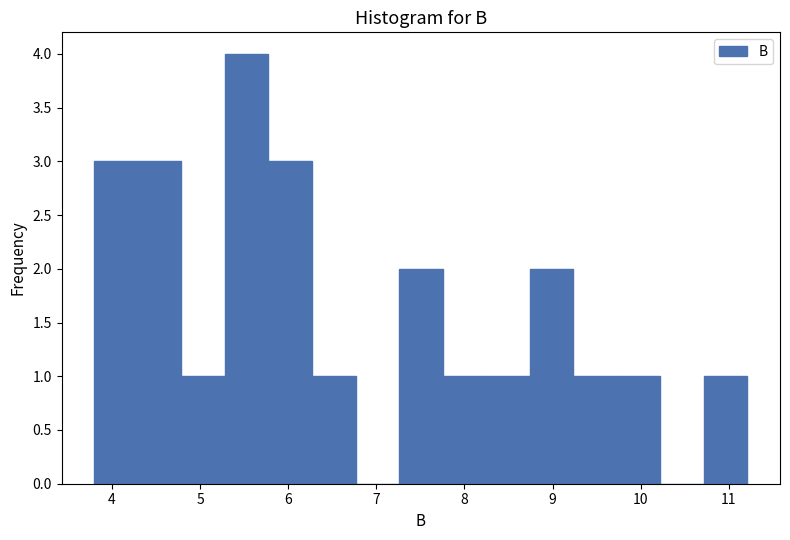

Reading left to right, list every bar in this chart as the range it spans on the x-axis followed by its height. Neither the bar edges nor the heights are printed on the chart, so give them approximately, as read against the axes.

3.8 to 4.3: 3
4.3 to 4.8: 3
4.8 to 5.3: 1
5.3 to 5.8: 4
5.8 to 6.3: 3
6.3 to 6.8: 1
6.8 to 7.3: 0
7.3 to 7.8: 2
7.8 to 8.2: 1
8.2 to 8.7: 1
8.7 to 9.2: 2
9.2 to 9.7: 1
9.7 to 10.2: 1
10.2 to 10.7: 0
10.7 to 11.2: 1